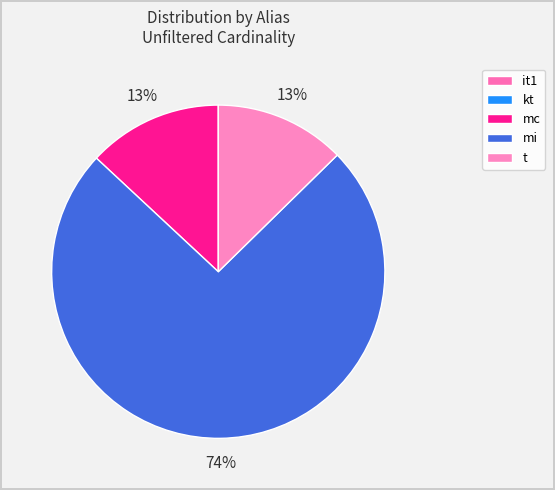

To the nearest percent, what is the average slice percentage?

20%